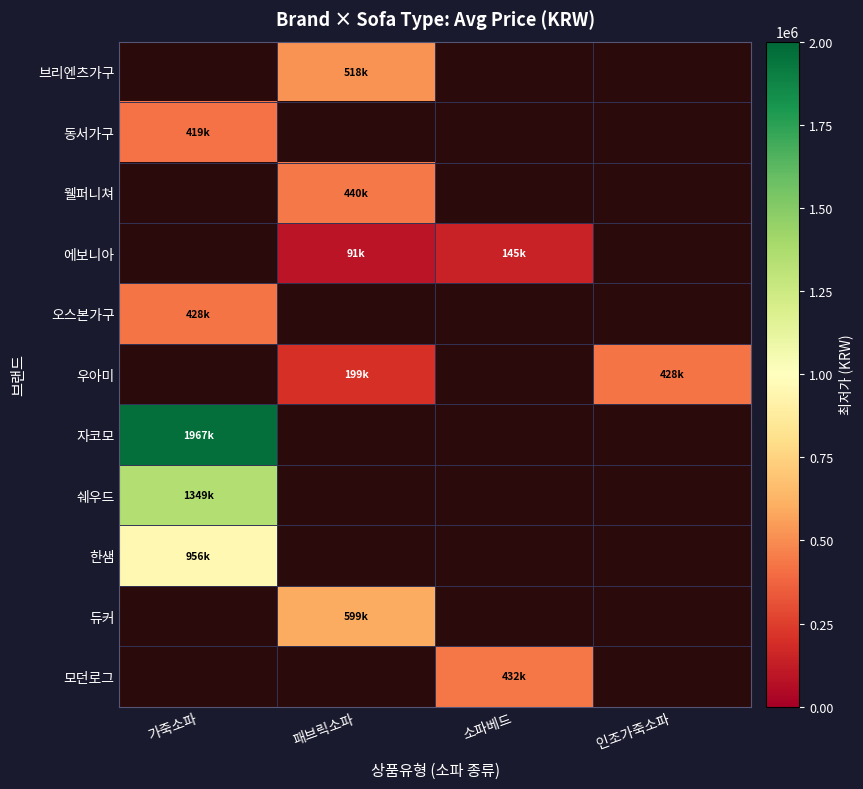

How many distinct data groups are displayed?

11